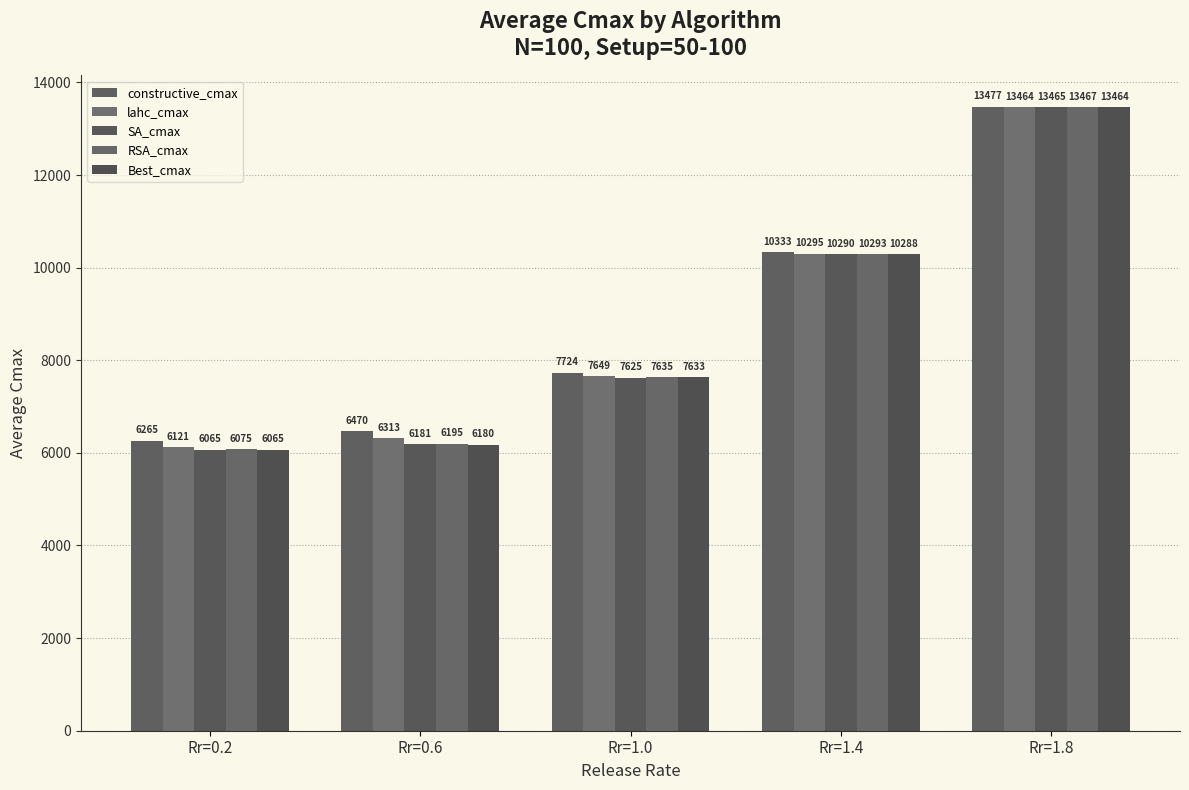

Rank the series at Rr=1.8 from lowest to highest value.

lahc_cmax, Best_cmax, SA_cmax, RSA_cmax, constructive_cmax